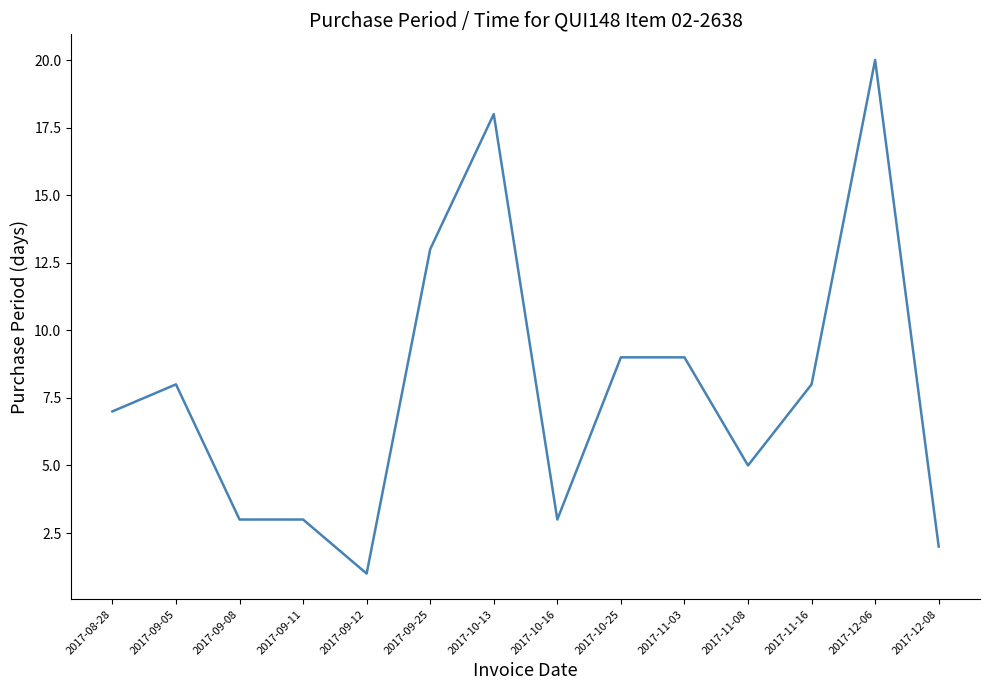

How many lines are shown in the chart?

1